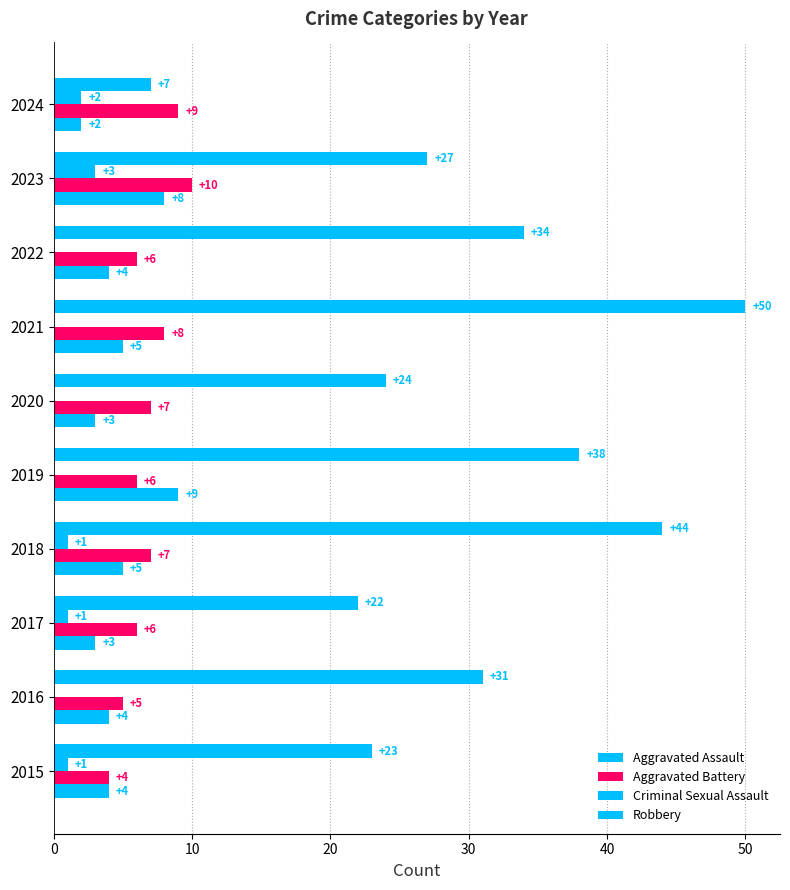

How many bars are there in each group?

4